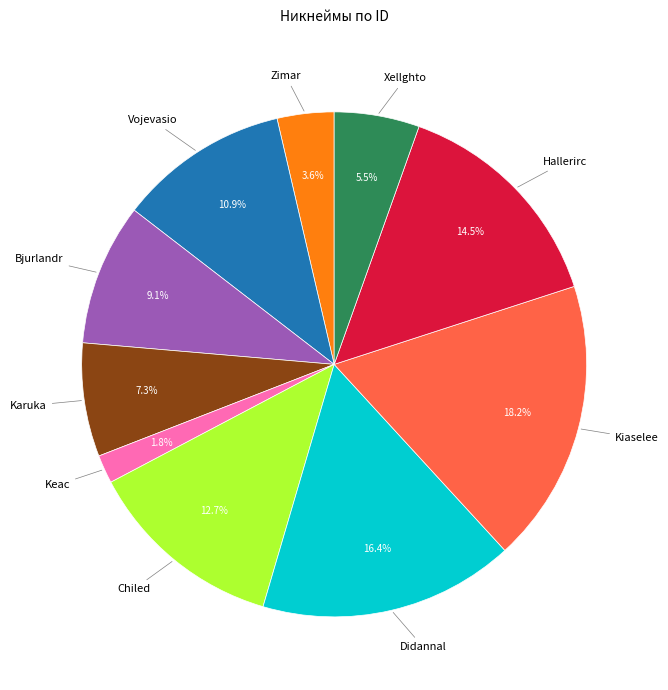

Is there a majority slice in this chart?

No